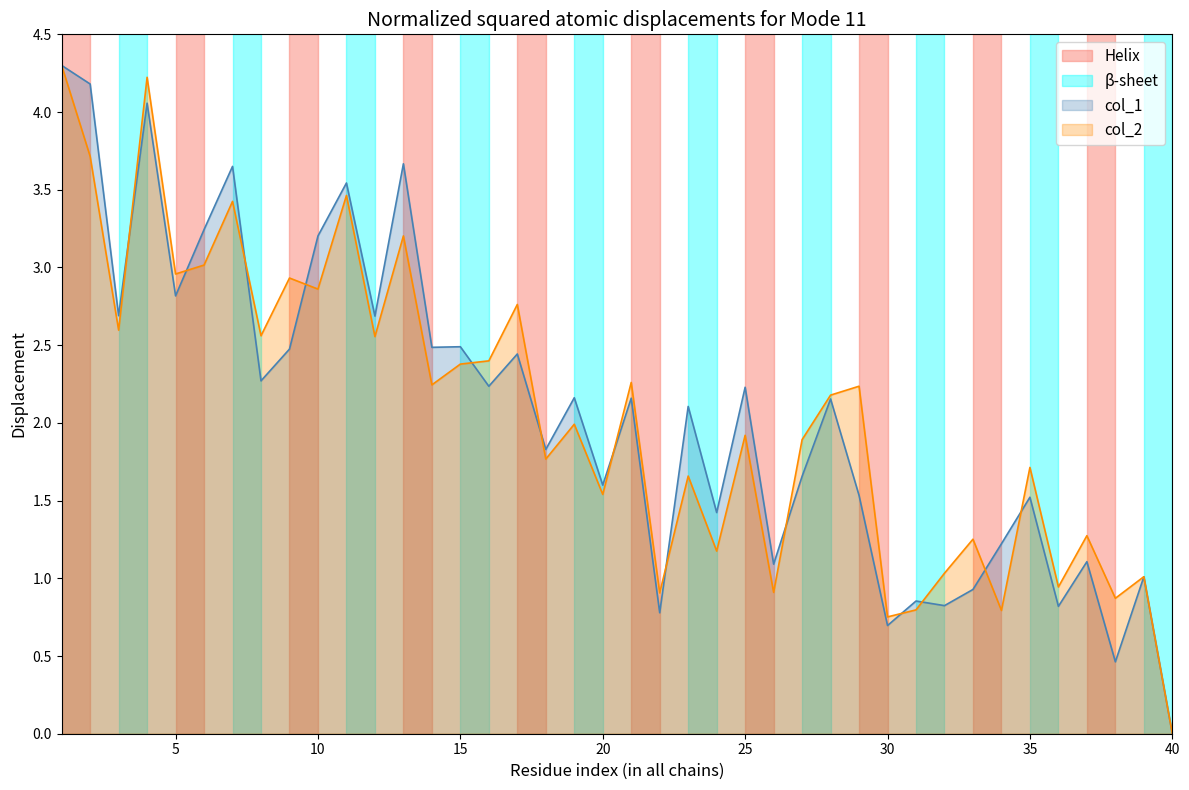

What is the highest value of the col_1 series?

4.3